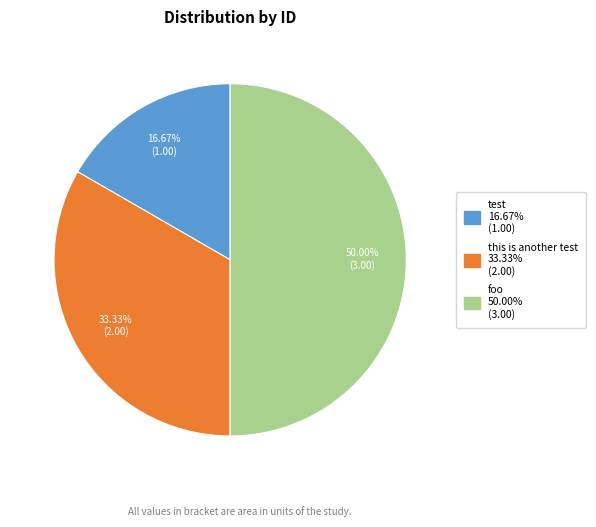

Is it true that test is 17% of the pie?

True